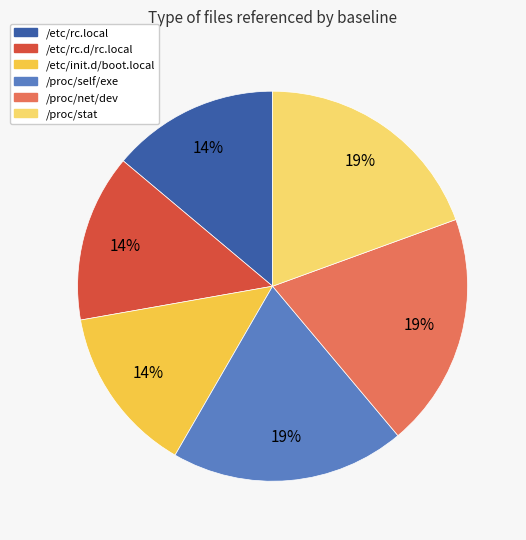

Is the sum of /etc/rc.d/rc.local and /etc/rc.local greater than half?

No